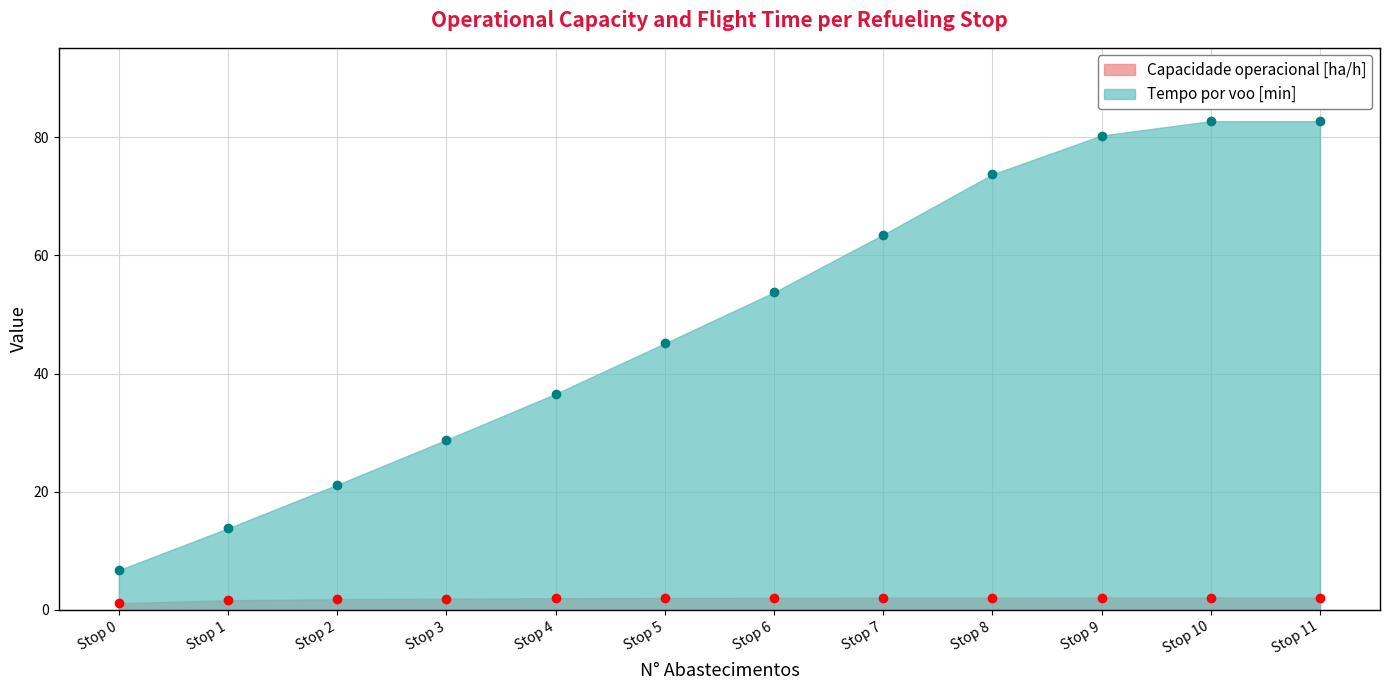

At which category does Tempo por voo [min] reach its first local peak?

Stop 10